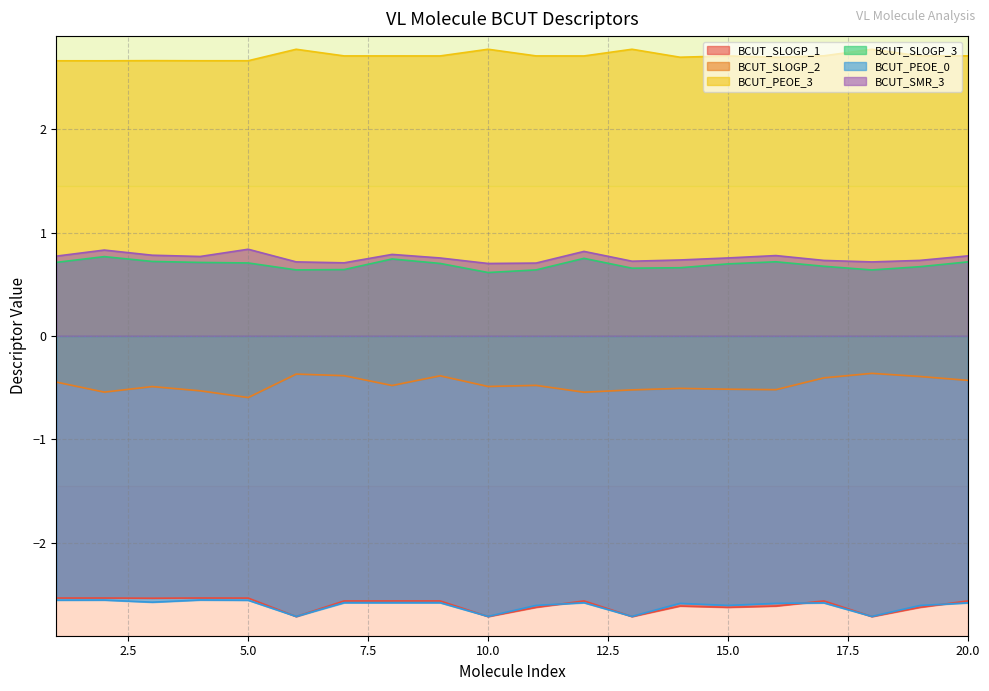

Is the value of BCUT_SLOGP_1 at 3 greater than the value of BCUT_SLOGP_3 at 8?

No